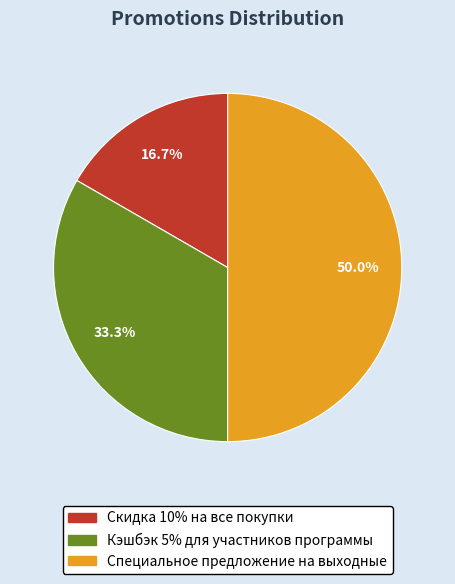

To the nearest percent, what percentage of the pie is Специальное предложение на выходные?

50%